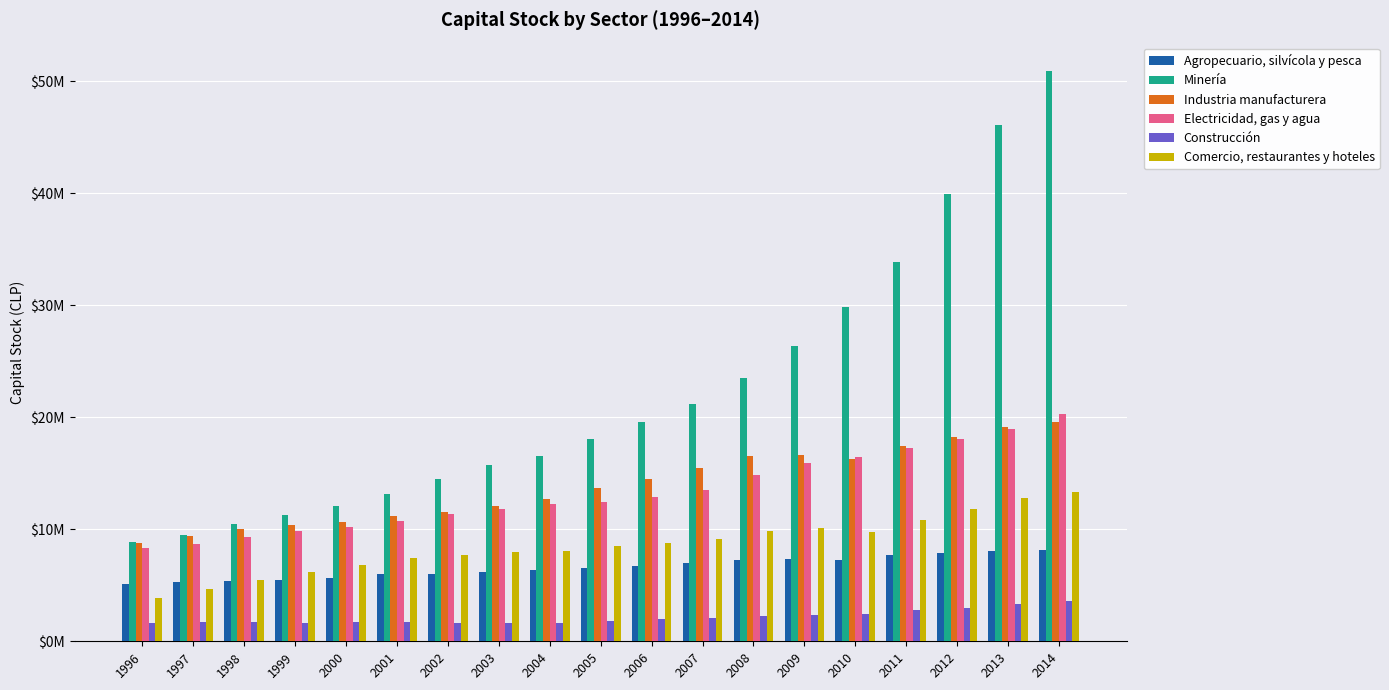

Between 2003 and 2005, which is larger?

2005